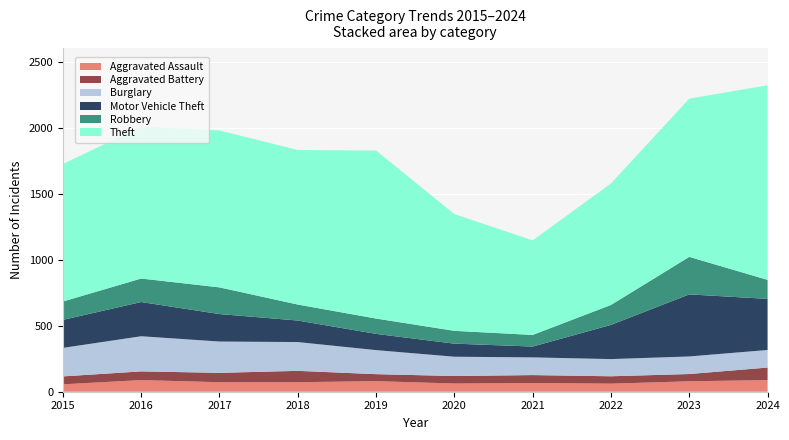

Reading left to right, extract all data points from this chart.

Aggravated Assault: 2015=56	2016=88	2017=72	2018=72	2019=80	2020=62	2021=66	2022=61	2023=79	2024=88
Aggravated Battery: 2015=60	2016=66	2017=71	2018=86	2019=53	2020=57	2021=60	2022=56	2023=55	2024=95
Burglary: 2015=216	2016=266	2017=237	2018=218	2019=182	2020=146	2021=134	2022=130	2023=133	2024=133
Motor Vehicle Theft: 2015=212	2016=259	2017=208	2018=163	2019=123	2020=99	2021=82	2022=259	2023=470	2024=387
Robbery: 2015=139	2016=178	2017=202	2018=121	2019=116	2020=97	2021=88	2022=151	2023=284	2024=144
Theft: 2015=1041	2016=1151	2017=1188	2018=1170	2019=1272	2020=884	2021=716	2022=920	2023=1198	2024=1473